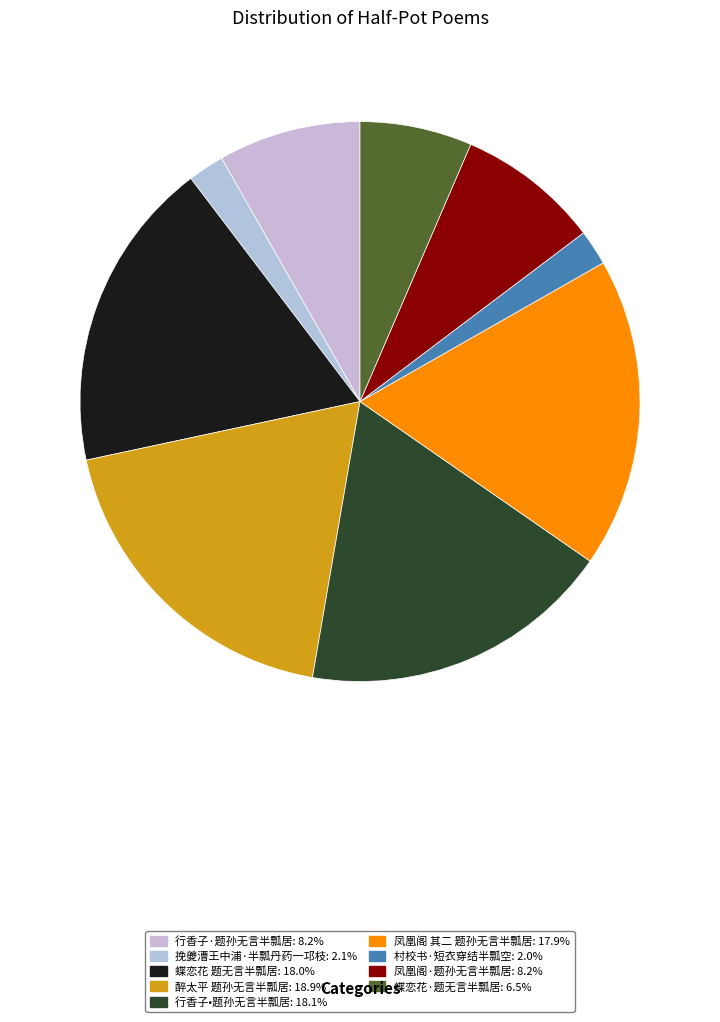

Which category has the smallest portion of the pie?

村校书·短衣穿结半瓢空